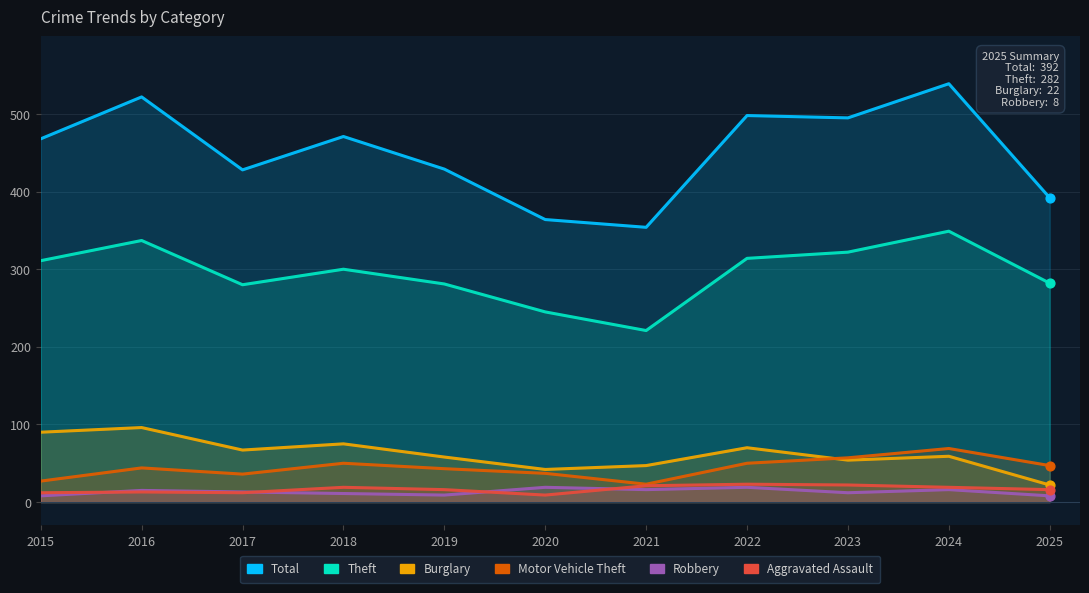

Which series has the widest spread of Y values?

Total